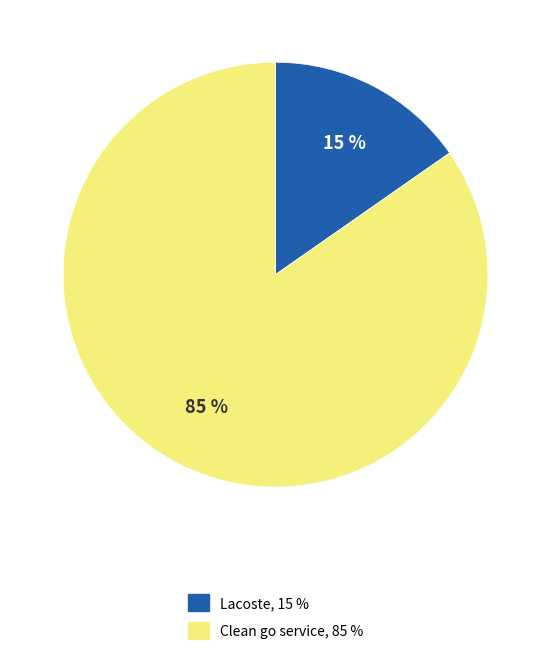

Do Clean go service and Lacoste together represent more than half of the pie?

Yes